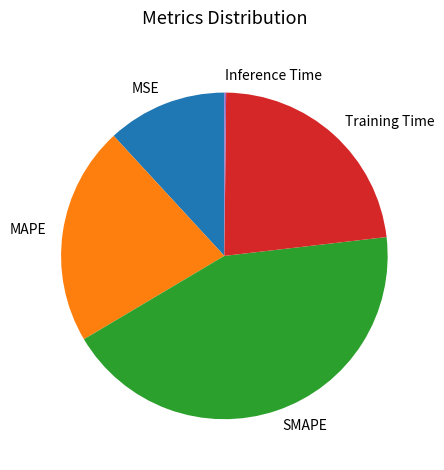

Which slice is the largest?

SMAPE